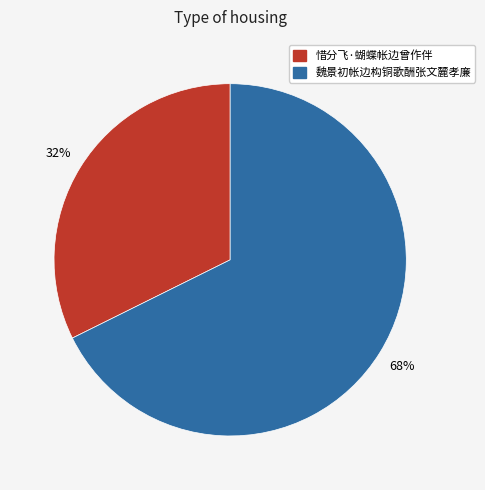

The 魏景初帐边构铜歌酬张文麓孝廉 slice represents 68% of the pie. True or false?

True